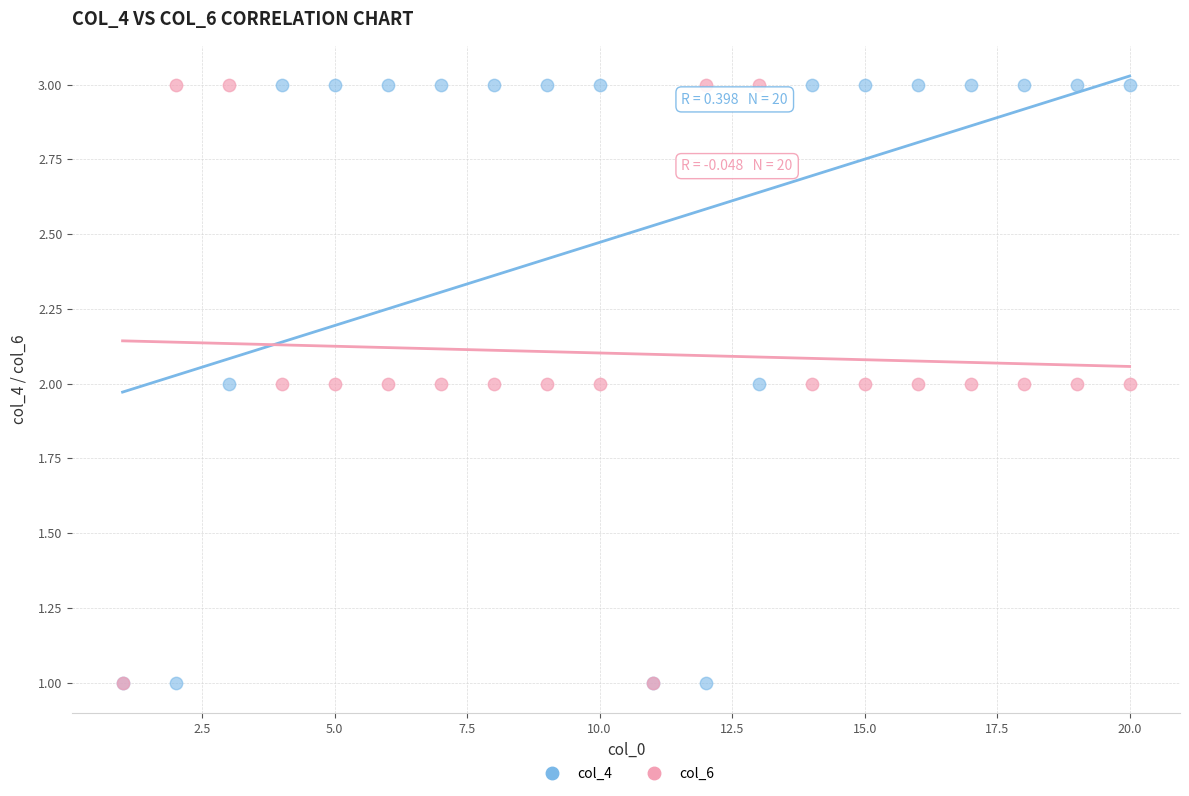

What are all the series names shown in the legend?

col_4, col_6